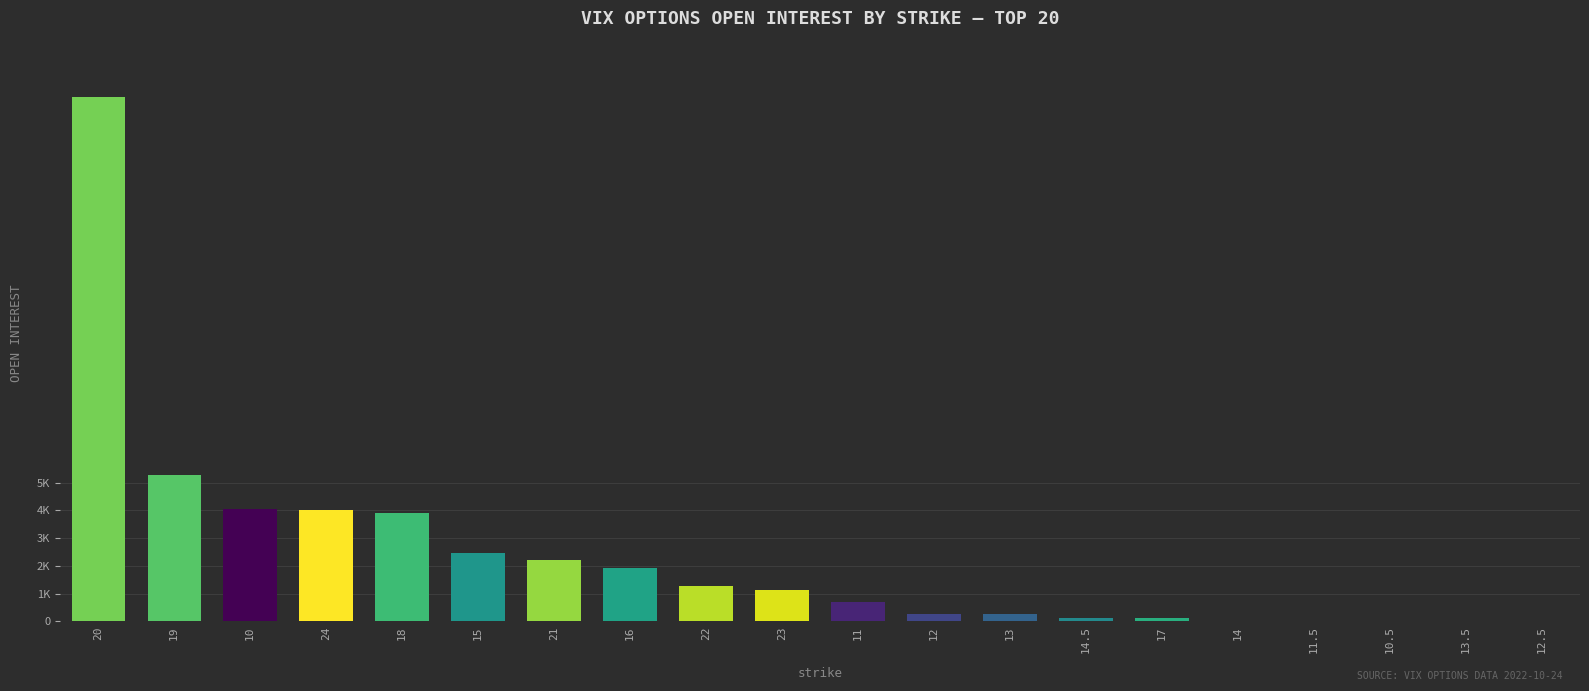

What is the sum of all values?

46608